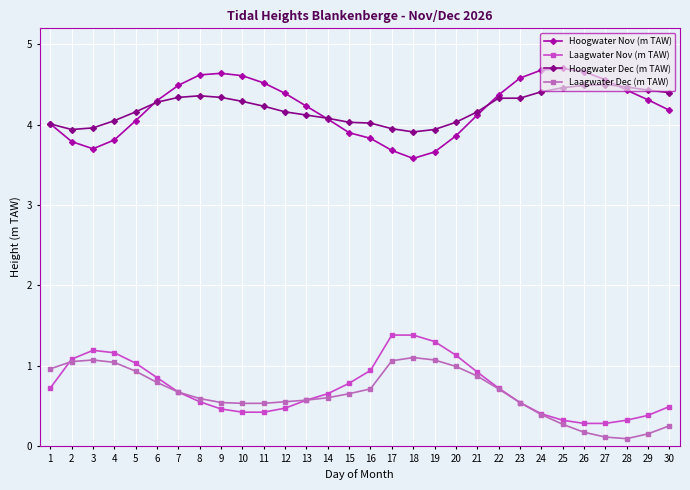

True or false: Hoogwater Dec (m TAW) and Laagwater Nov (m TAW) intersect in this chart.

False